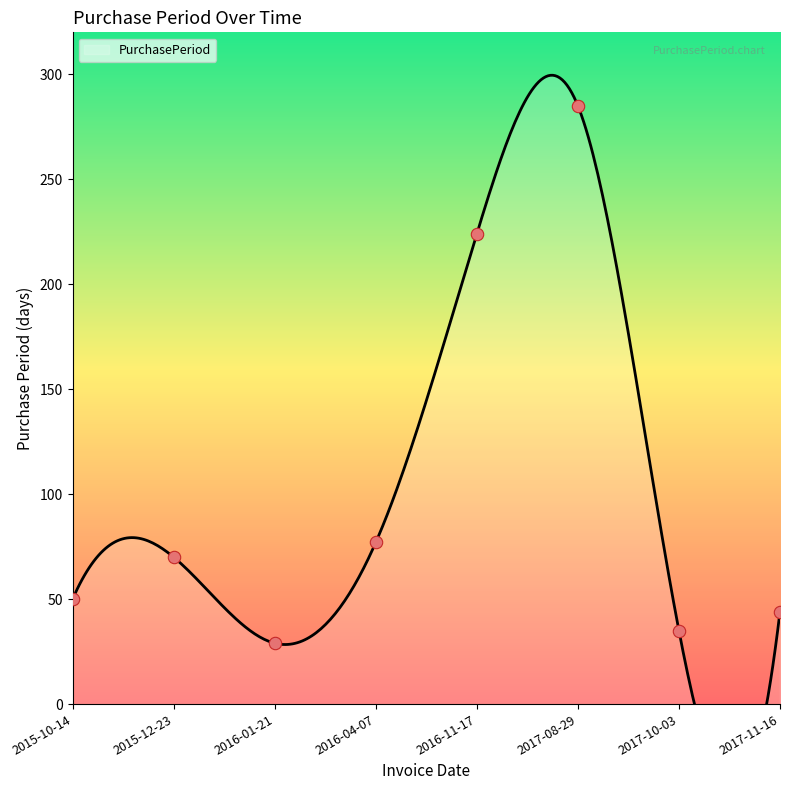

Which has a higher value, 2016-11-17 or 2017-08-29?

2017-08-29